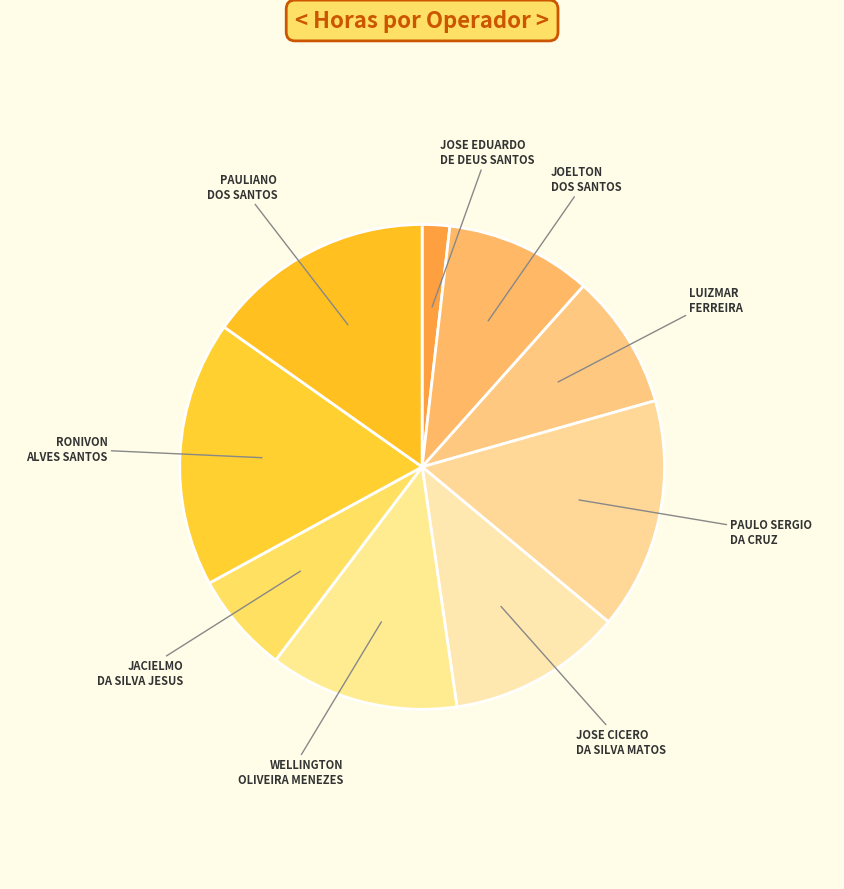

Rank the categories by value from highest to lowest.

RONIVON
ALVES SANTOS, PAULO SERGIO
DA CRUZ, PAULIANO
DOS SANTOS, WELLINGTON
OLIVEIRA MENEZES, JOSE CICERO
DA SILVA MATOS, JOELTON
DOS SANTOS, LUIZMAR
FERREIRA, JACIELMO
DA SILVA JESUS, JOSE EDUARDO
DE DEUS SANTOS